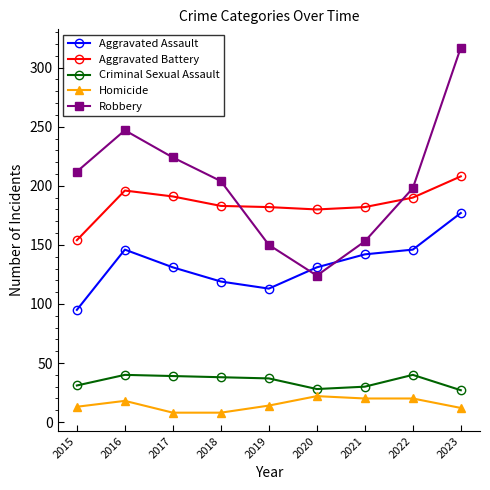

True or false: Criminal Sexual Assault and Robbery intersect in this chart.

False